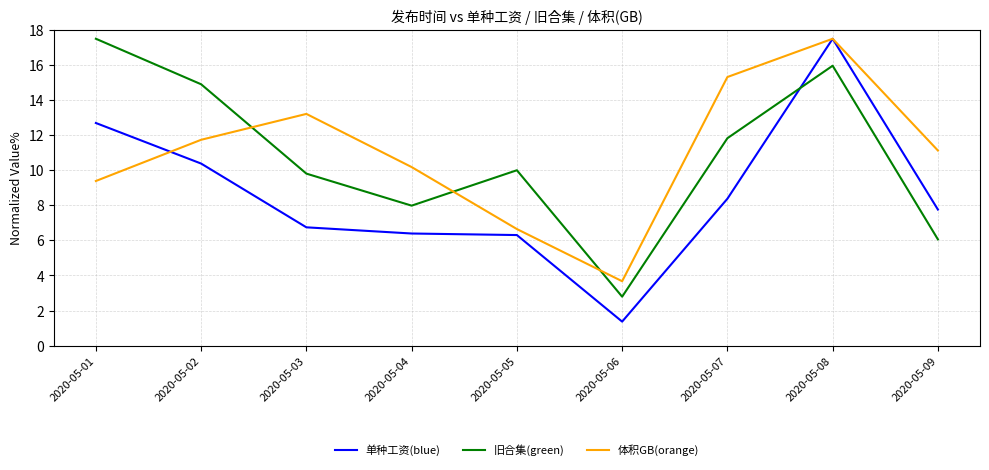

How many values in the 单种工资(blue) series exceed 7?

5